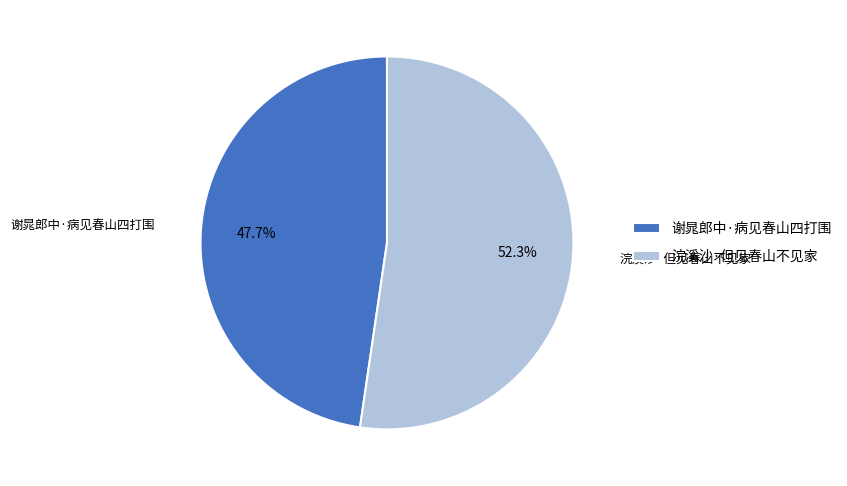

What is the majority slice?

浣溪沙·但见春山不见家